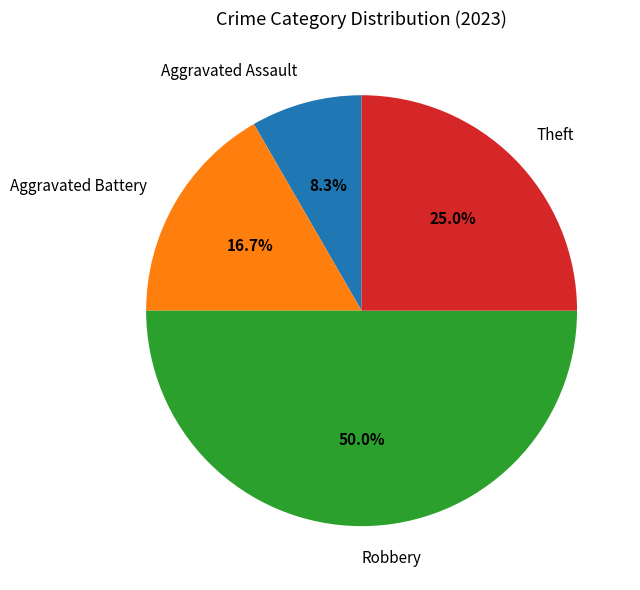

To the nearest percent, what is the average slice percentage?

25%